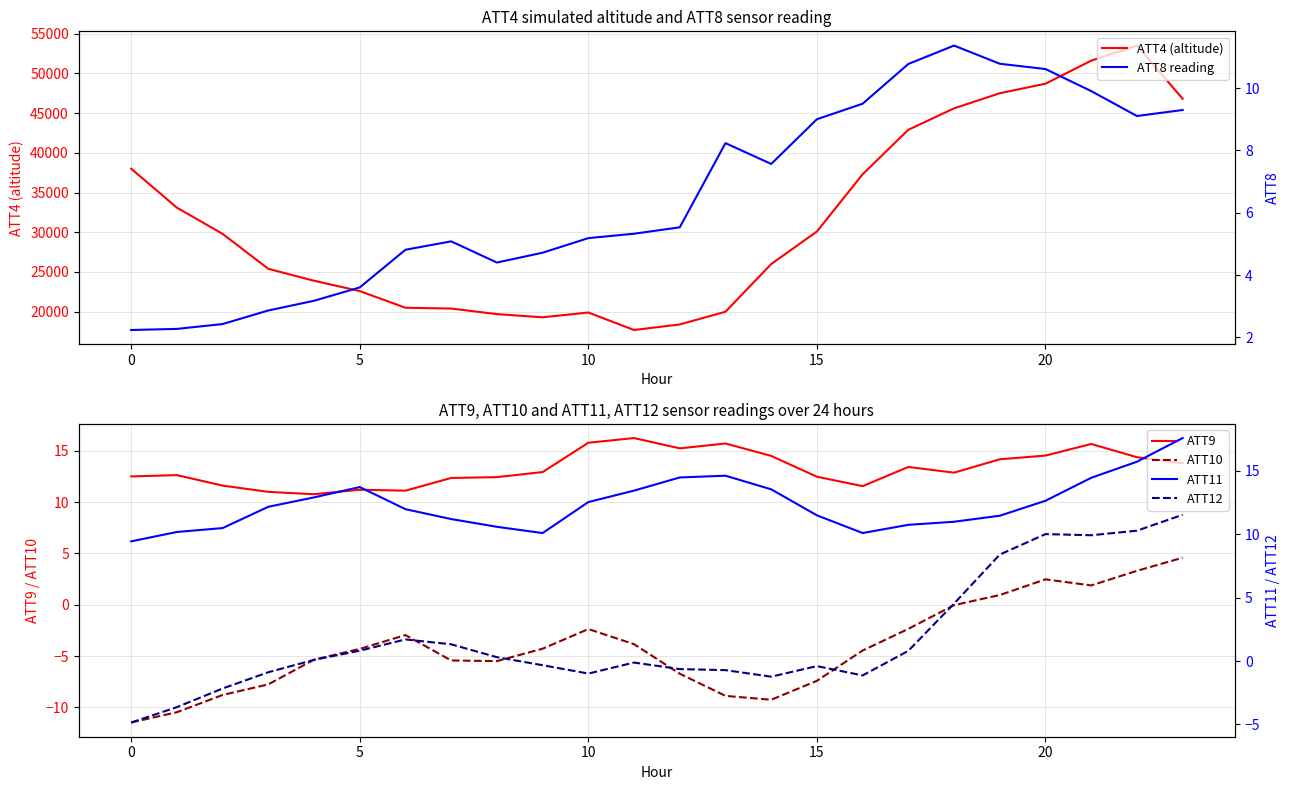

True or false: ATT10 and ATT9 intersect in this chart.

False